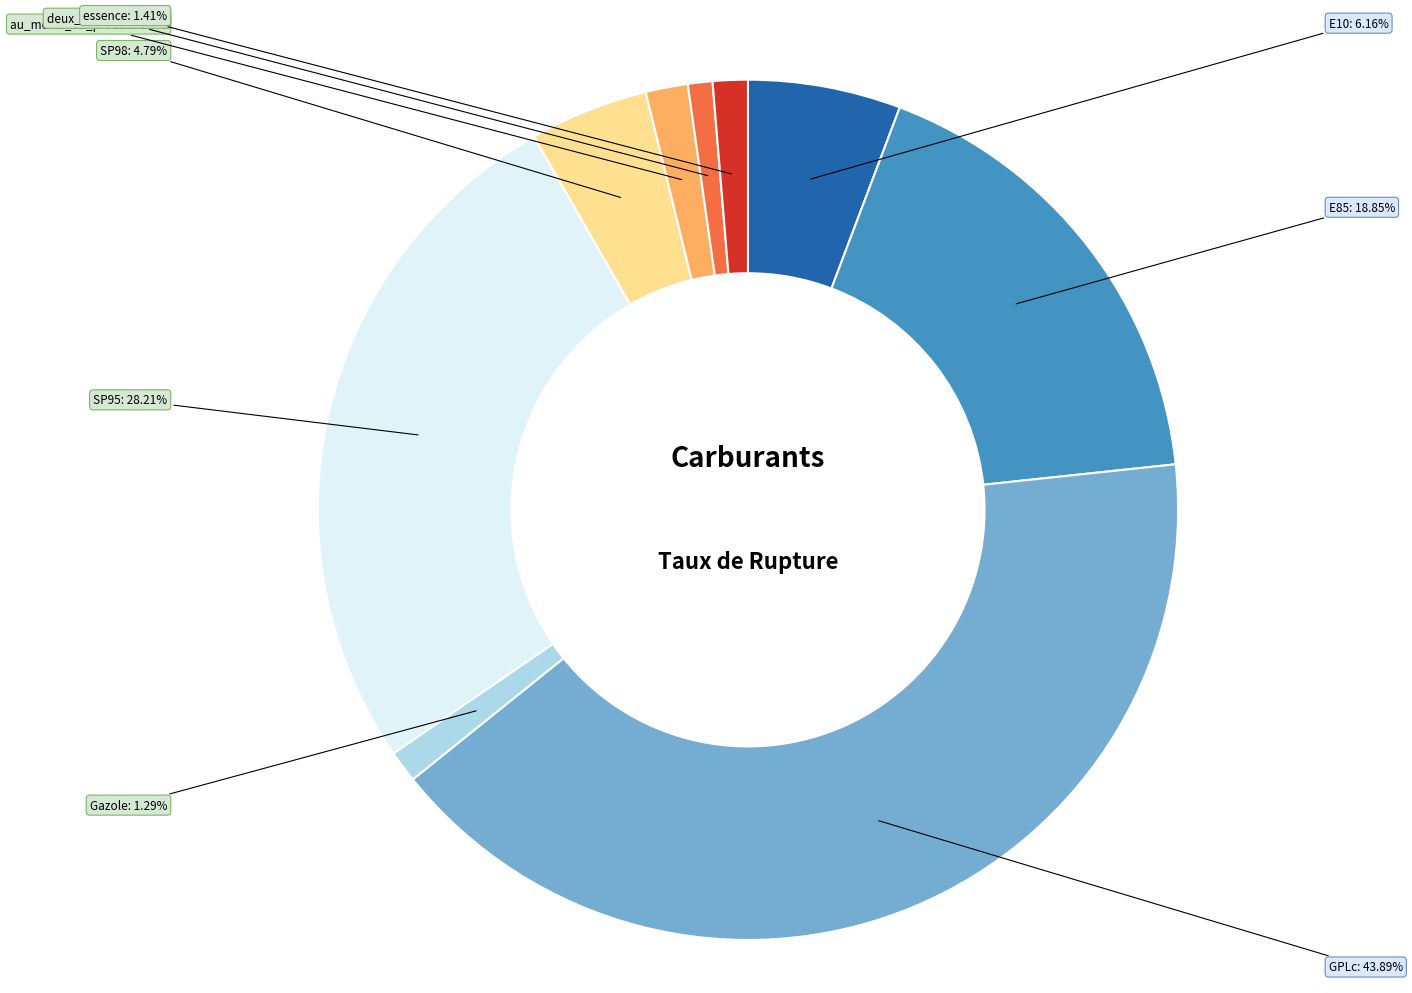

Is there any slice that represents more than half of the pie?

No